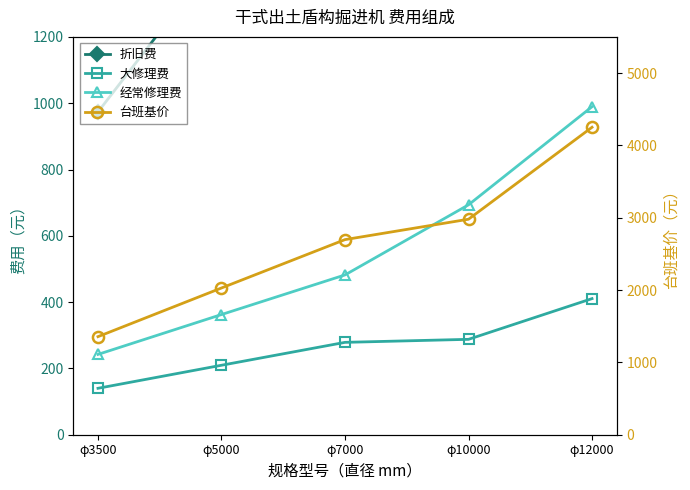

What is the difference between the highest and lowest values at φ3500?

1215.8